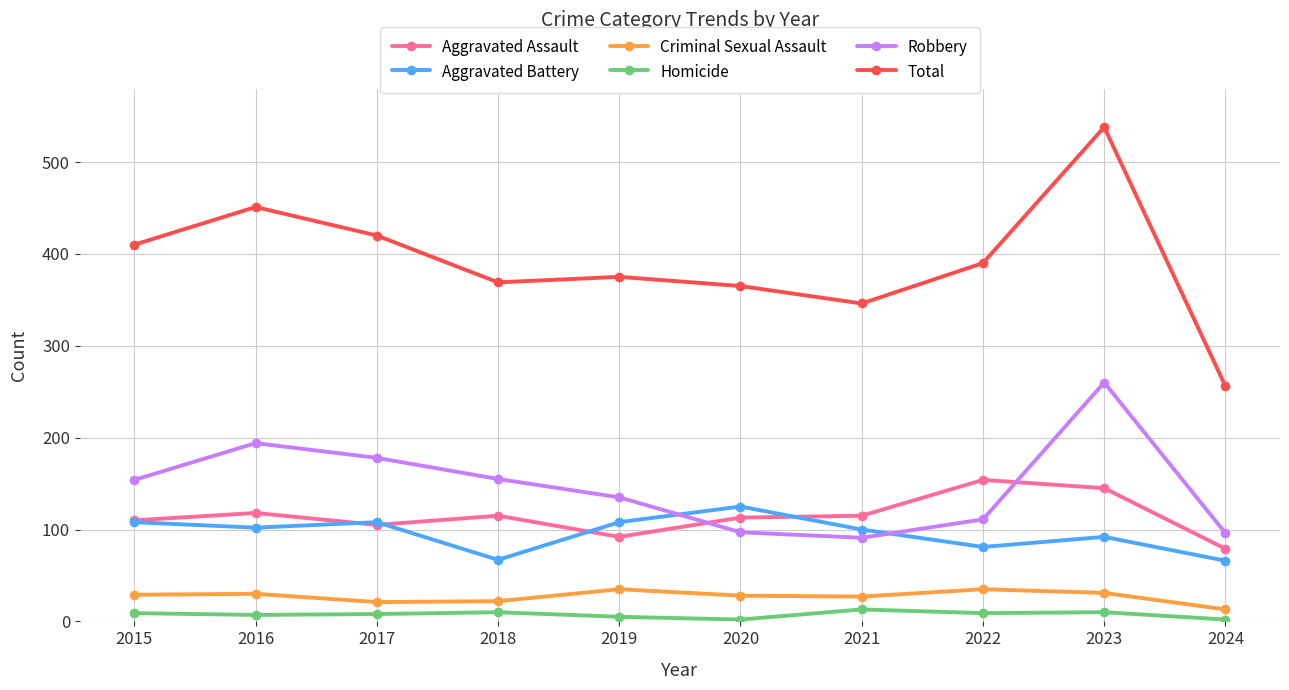

At which category does the chart reach its peak across all series?

2023